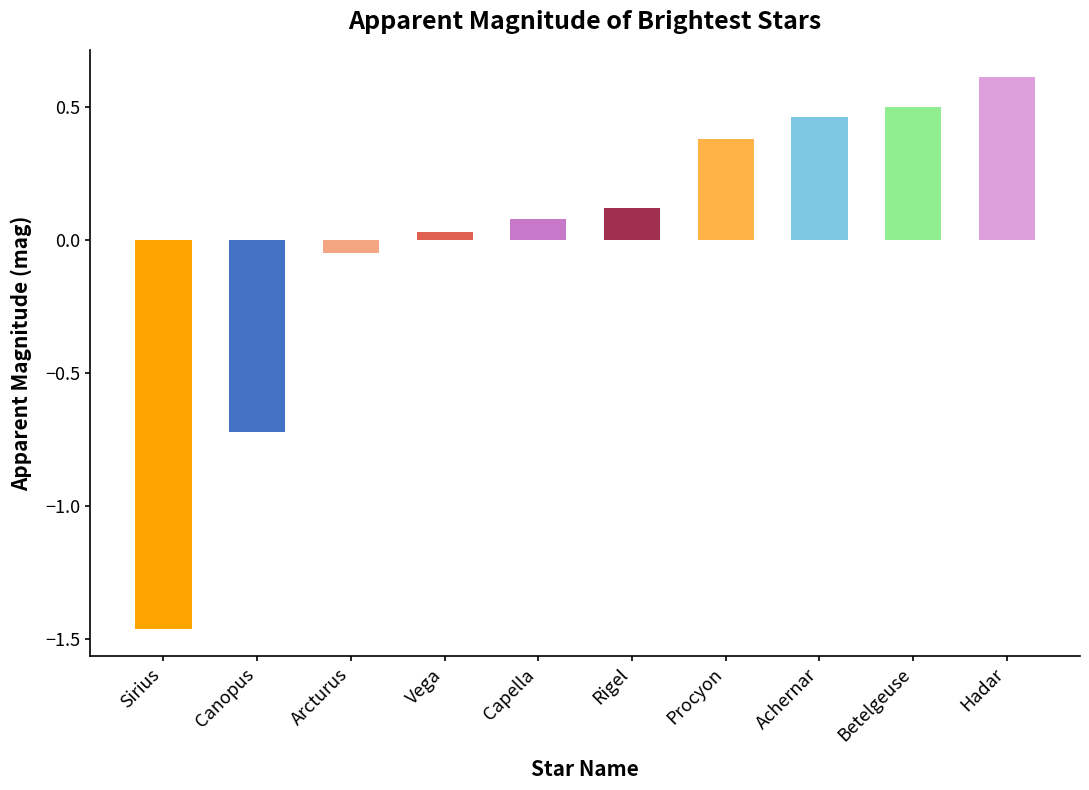

Does the chart contain stacked bars?

No